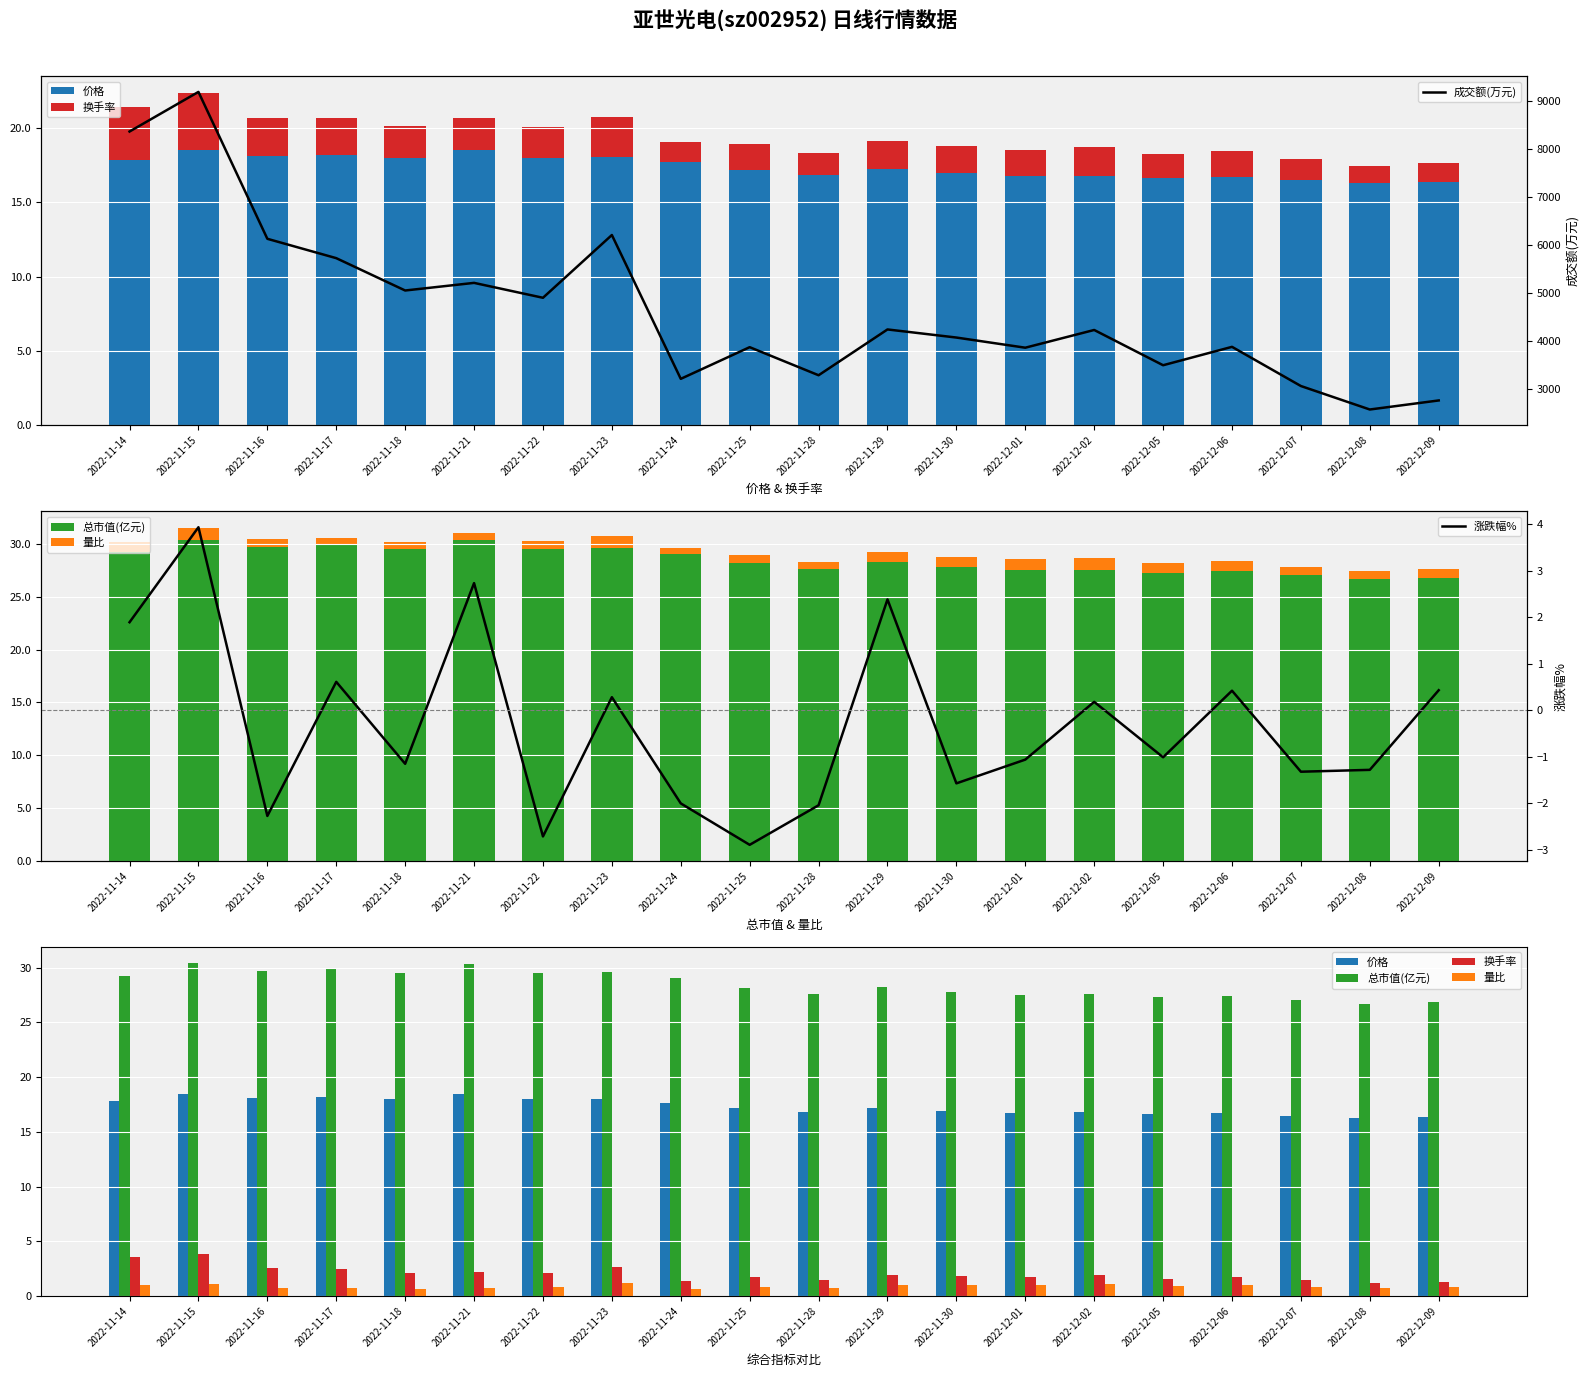

The value of 价格 at 2022-11-30 is 16.9. True or false?

True